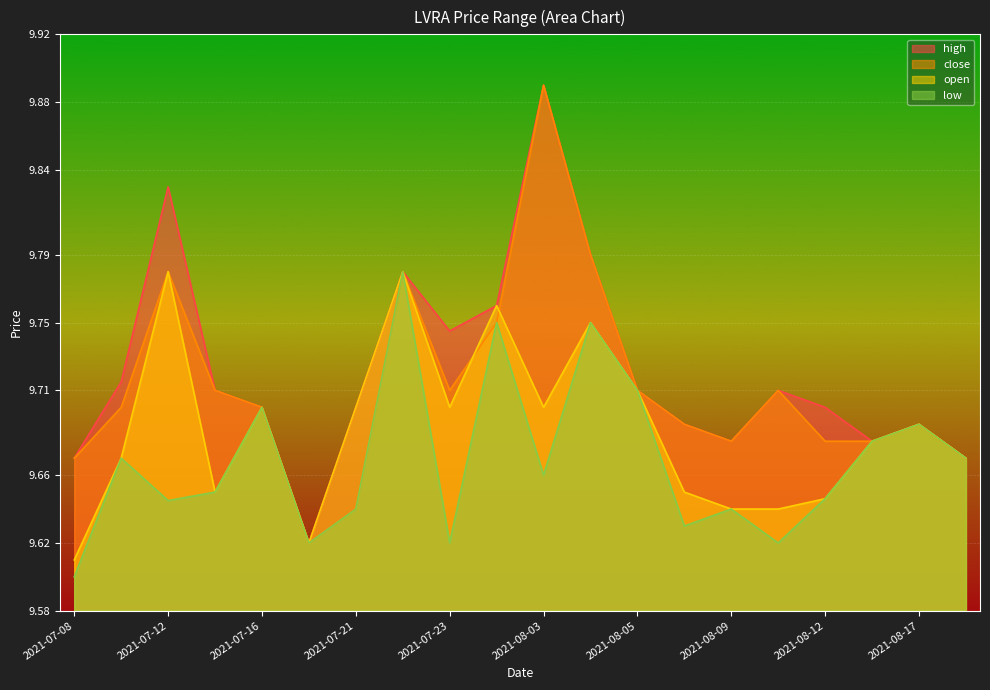

Count the open values in the range 9 to 10.

20